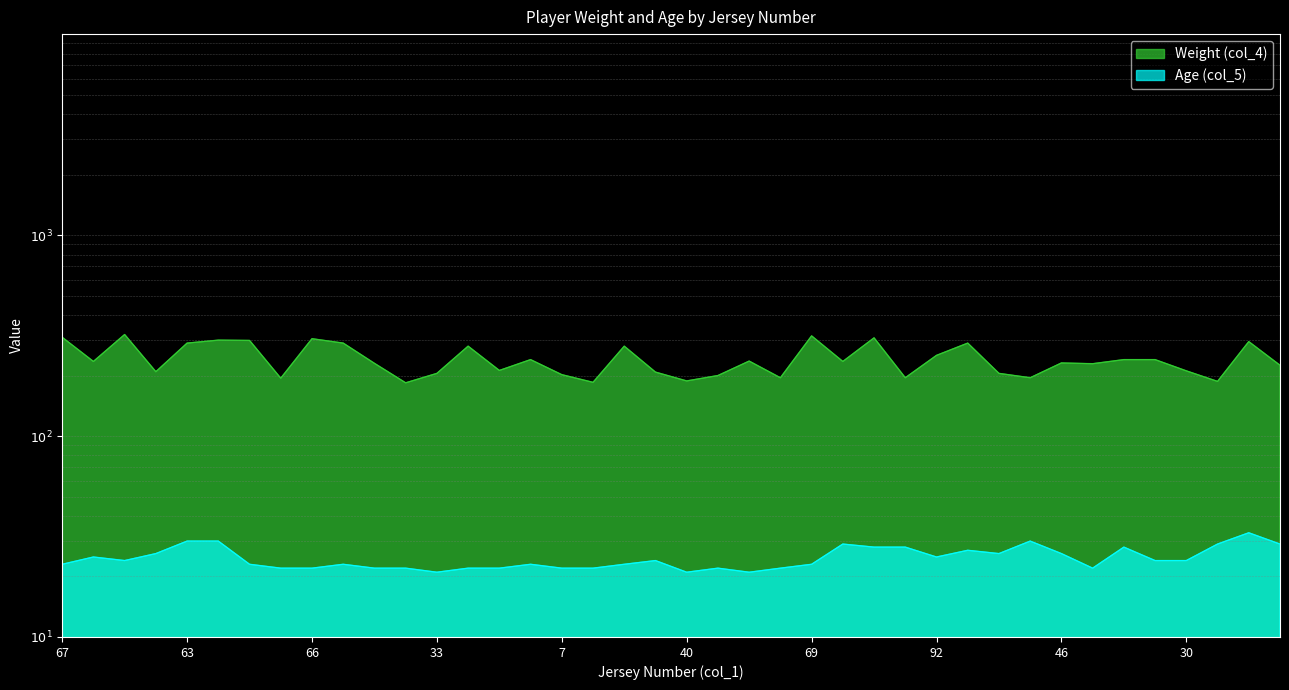

True or false: Weight (col_4) has more than 1 interior local peaks.

True